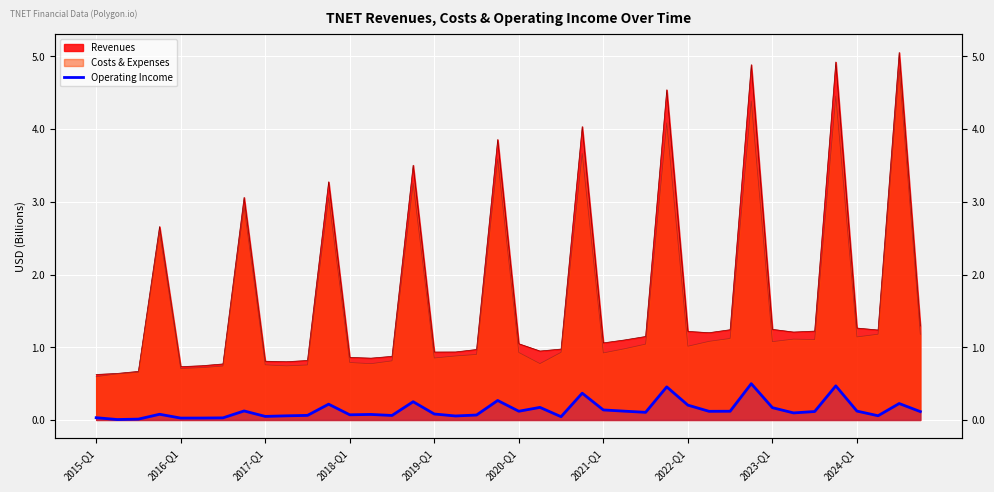

Is it true that the value at 39 is 0.1?

True